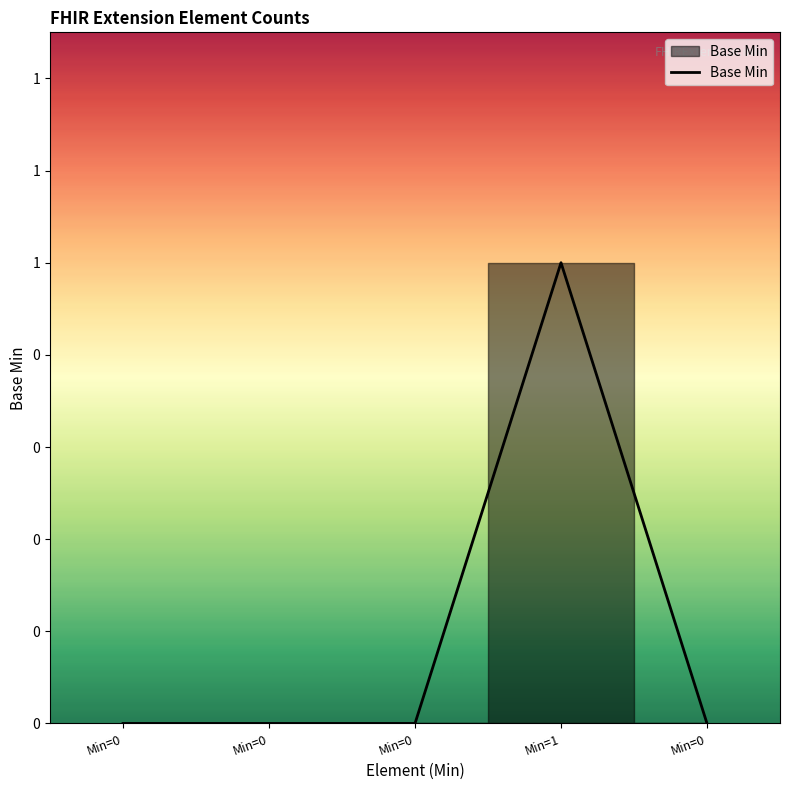

List the labels in order of value, largest first.

Min=1, Min=0, Min=0, Min=0, Min=0